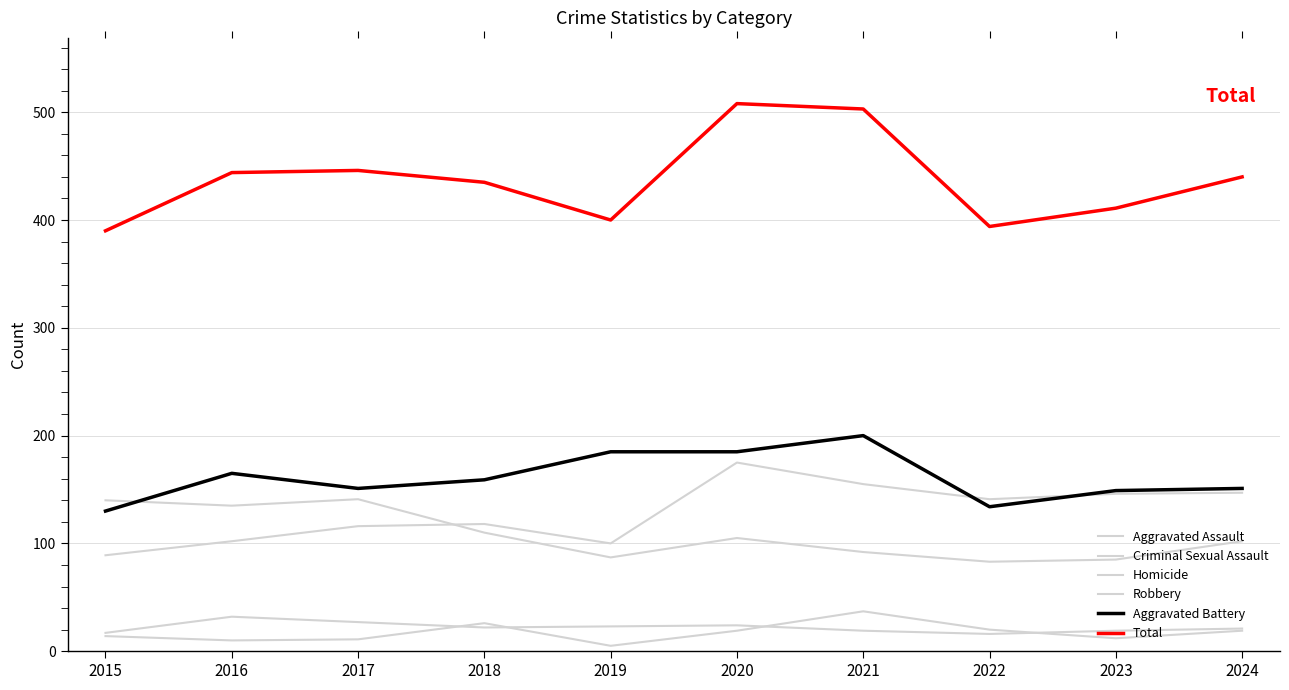

How many categories are shown in the chart?

10